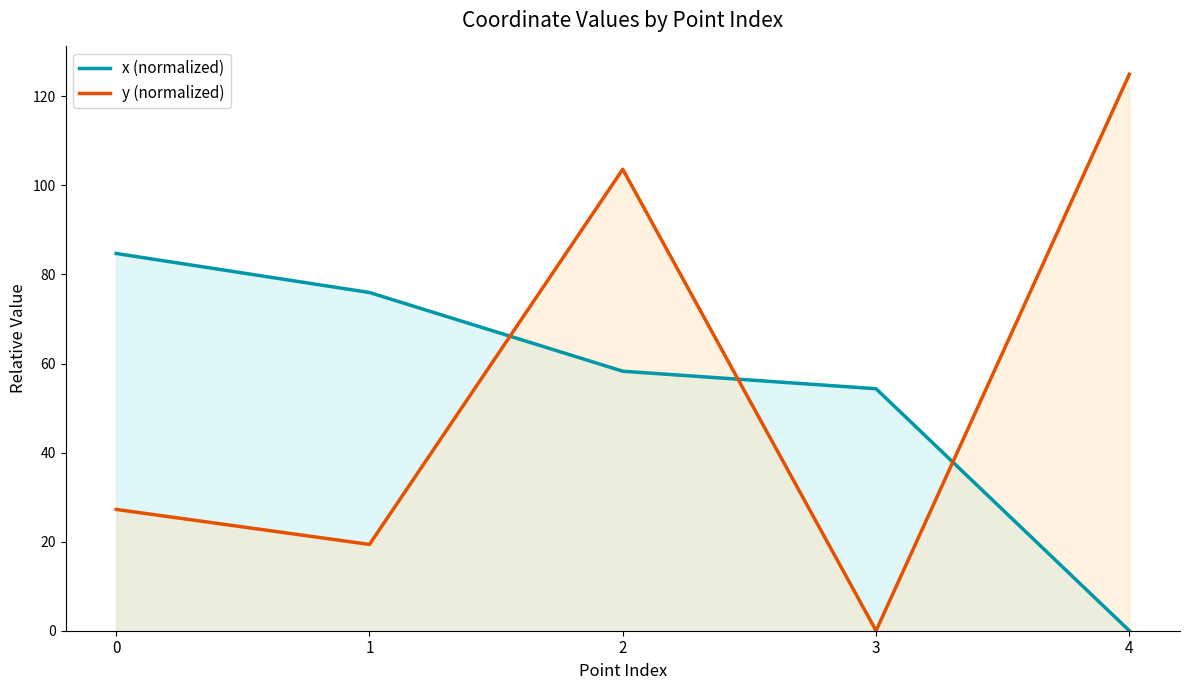

What is the value of the x (normalized) point at the 3rd from the left?

58.3